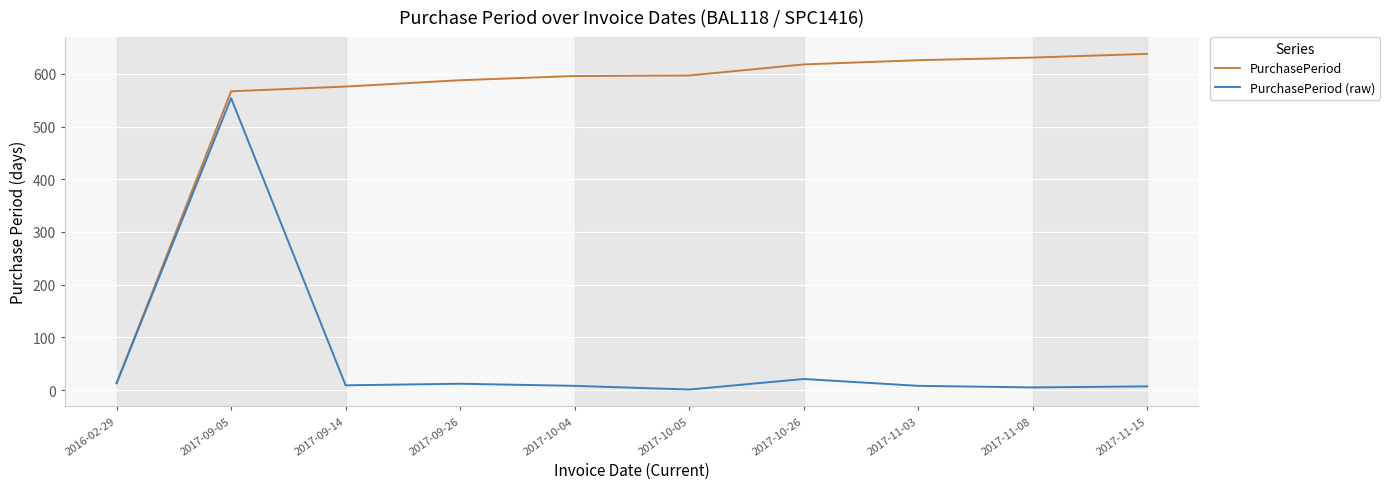

Rank the series by their average value, from highest to lowest.

PurchasePeriod, PurchasePeriod (raw)